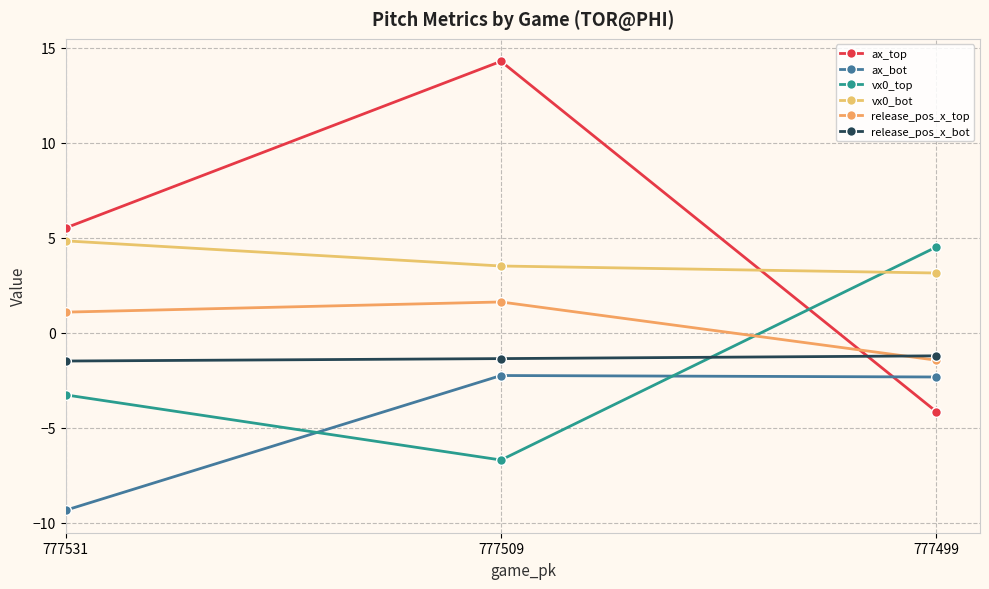

What are all the series names shown in the legend?

ax_top, ax_bot, vx0_top, vx0_bot, release_pos_x_top, release_pos_x_bot